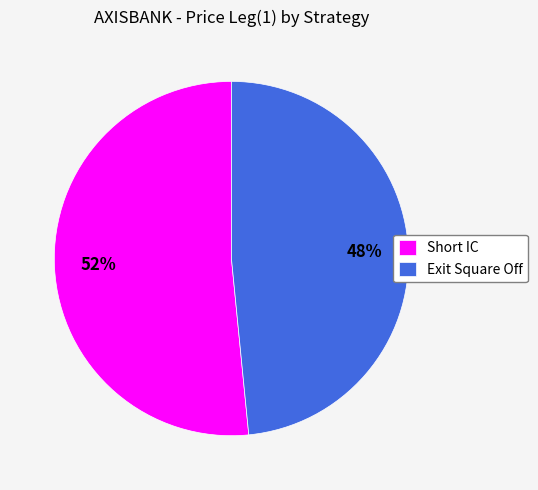

What percentage is the Exit Square Off slice, to the nearest percent?

48%